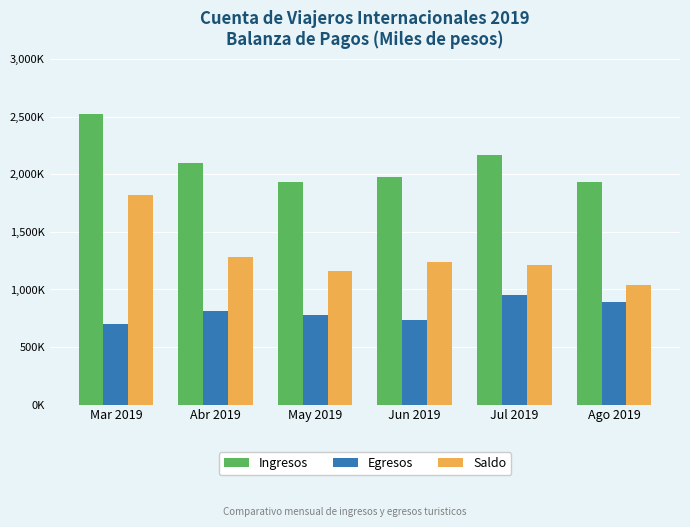

The value of Egresos at Ago 2019 is 895313.5. True or false?

True